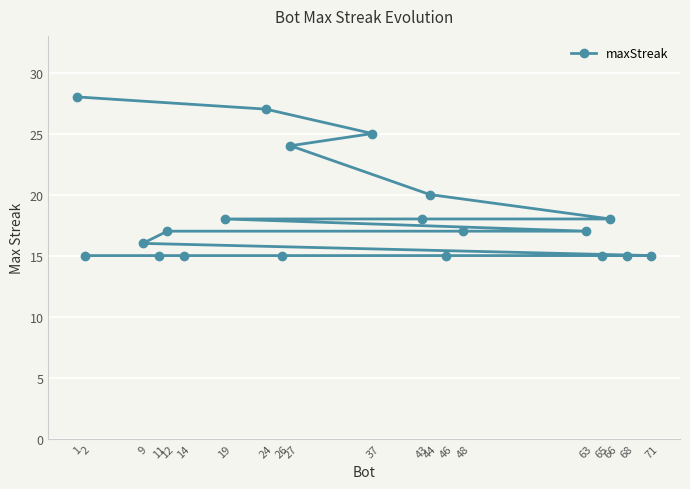

Is it true that the value at 65 is 9?

False